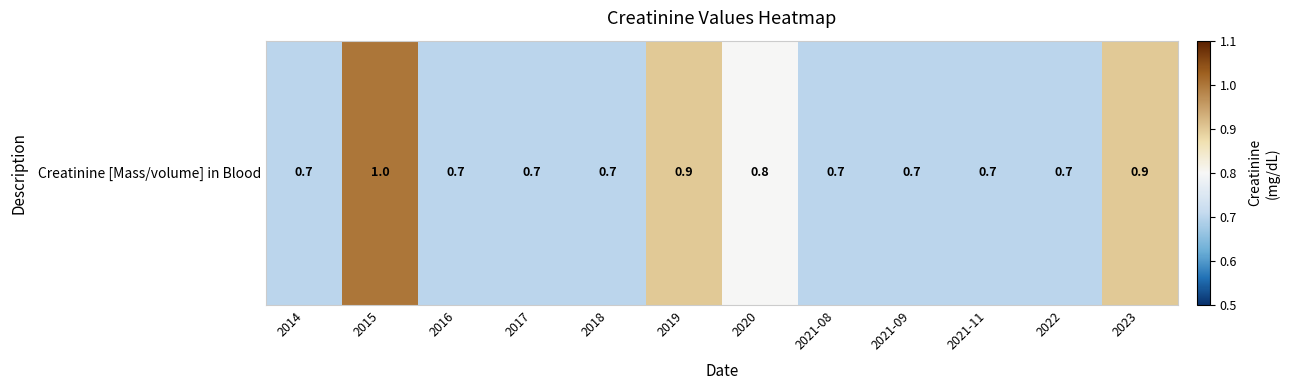

What is the difference between the second highest and minimum values?

0.2